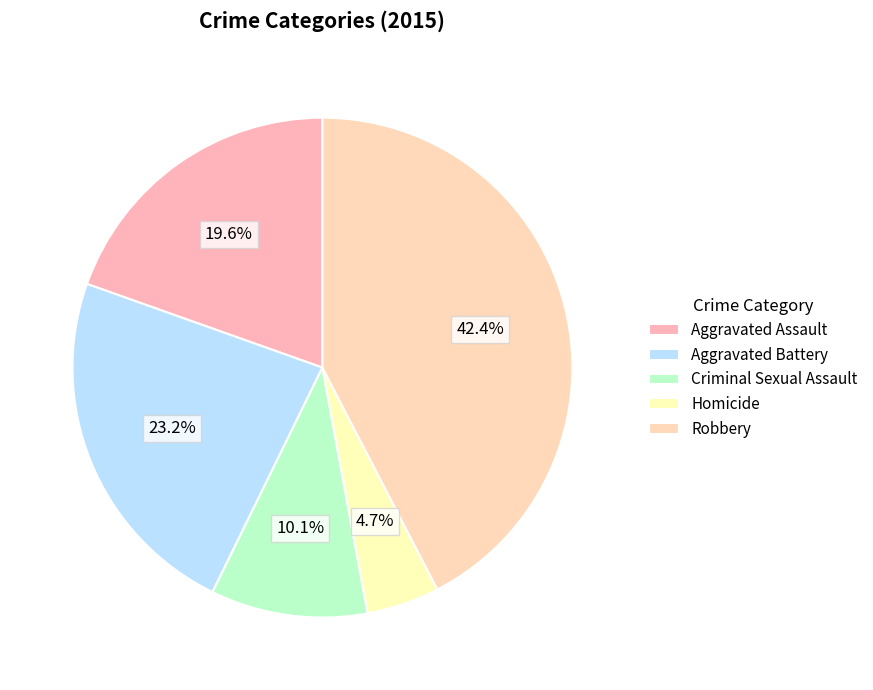

How many segments does this pie chart have?

5